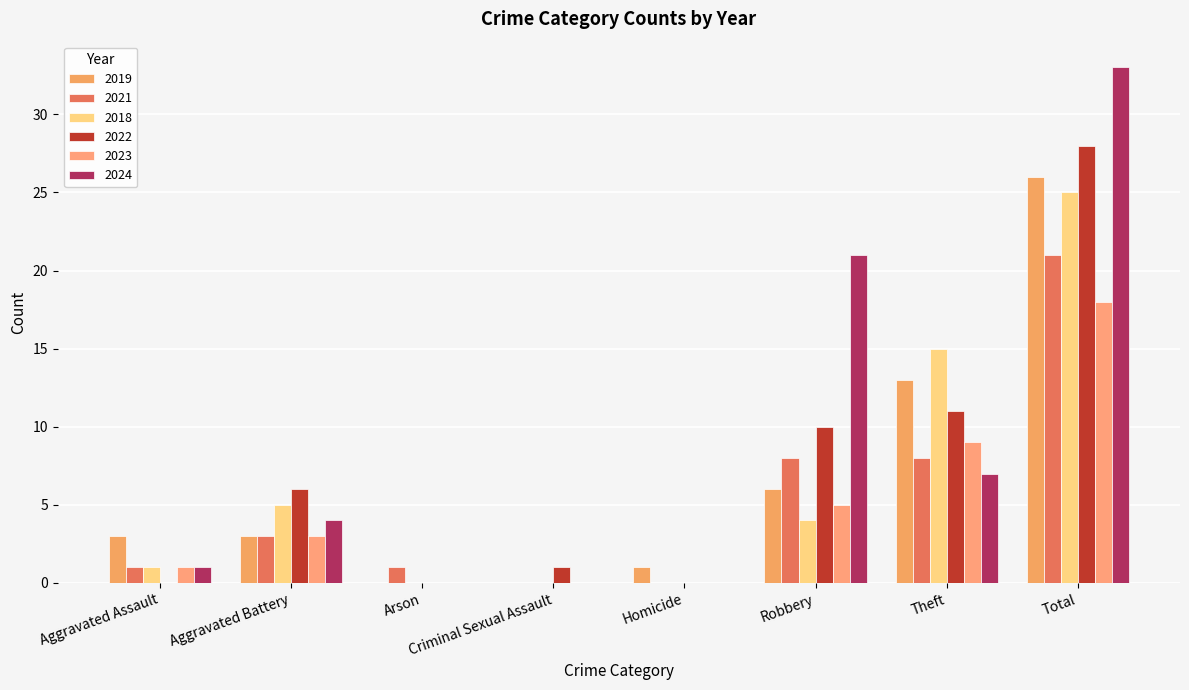

At how many categories does at least one series exceed 11?

3